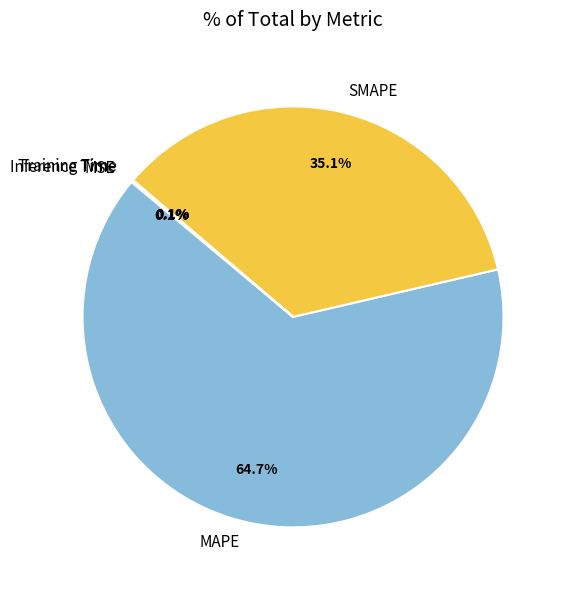

Is SMAPE the majority of the pie?

No